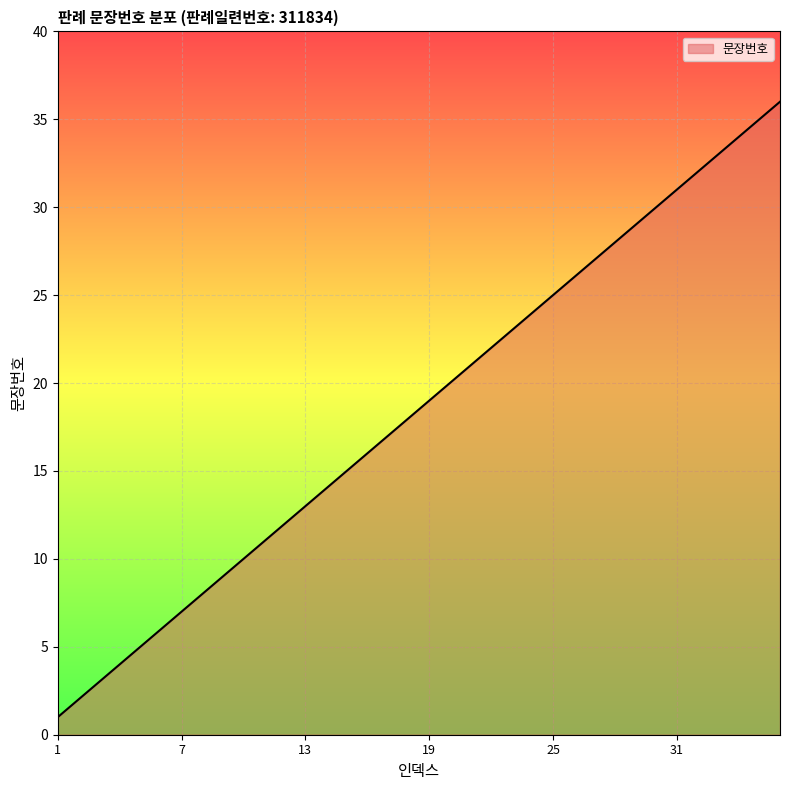

What is the greatest value displayed?

36